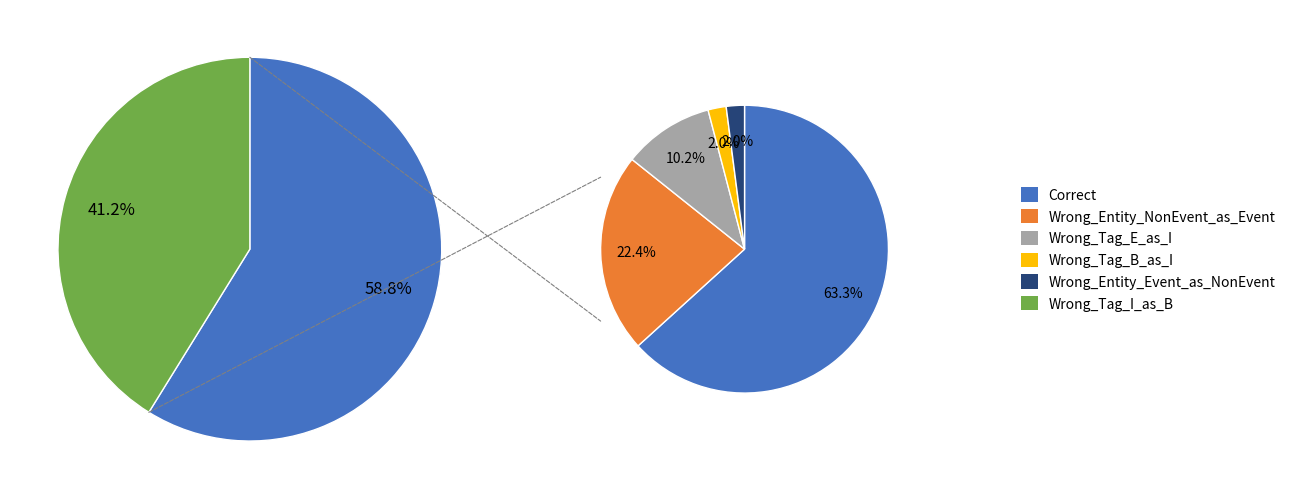

The Wrong_Entity_Event_as_NonEvent slice represents 1% of the pie. True or false?

True